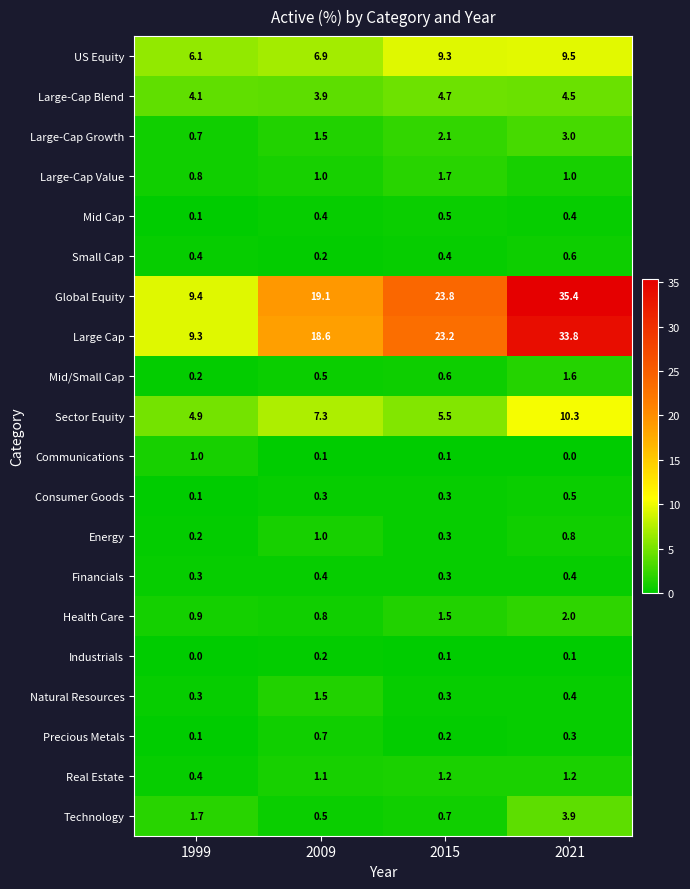

What is the difference between the maximum and second lowest values in the Natural Resources series?

1.2